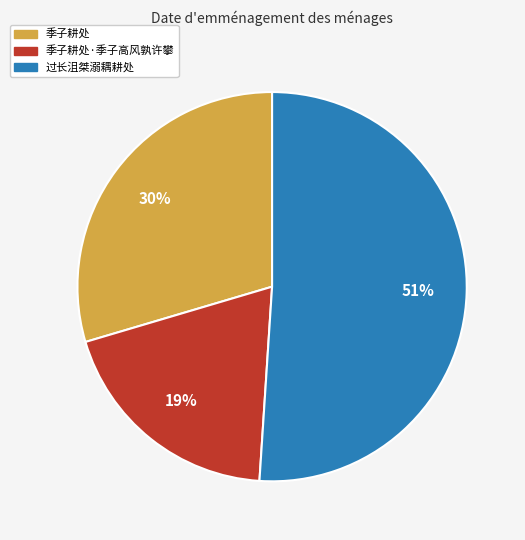

To the nearest percent, what is the average slice percentage?

33%